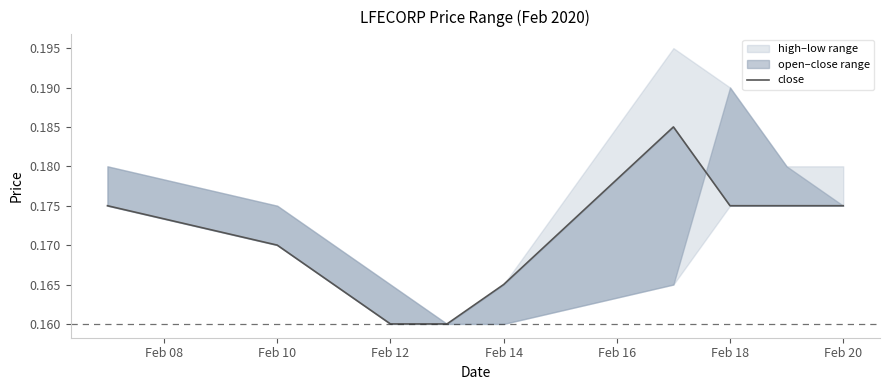

The value at Feb 20 is 0.2. True or false?

True